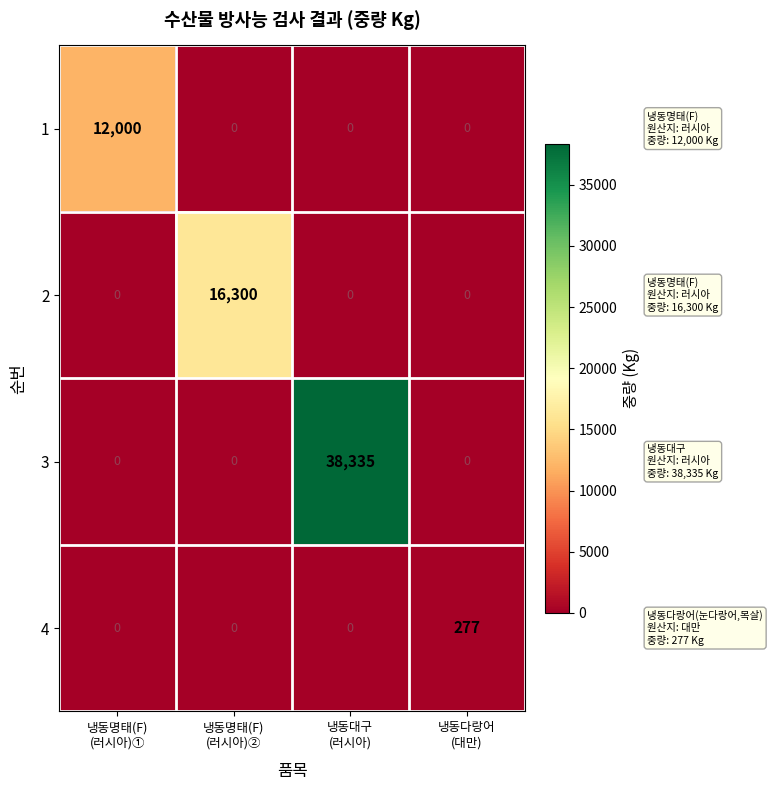

What is the maximum value shown in the chart?

38335